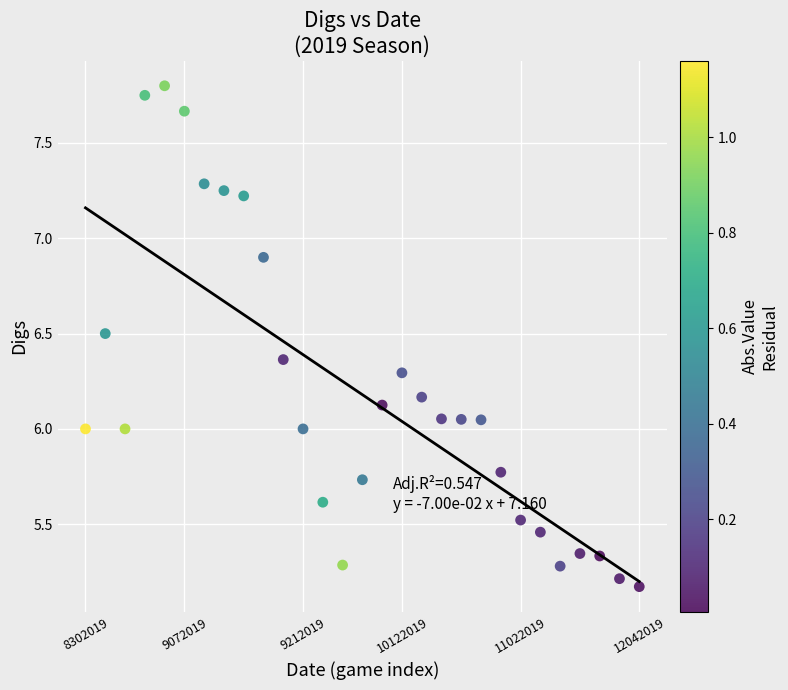

What is the range of Y values (max minus min)?

2.6